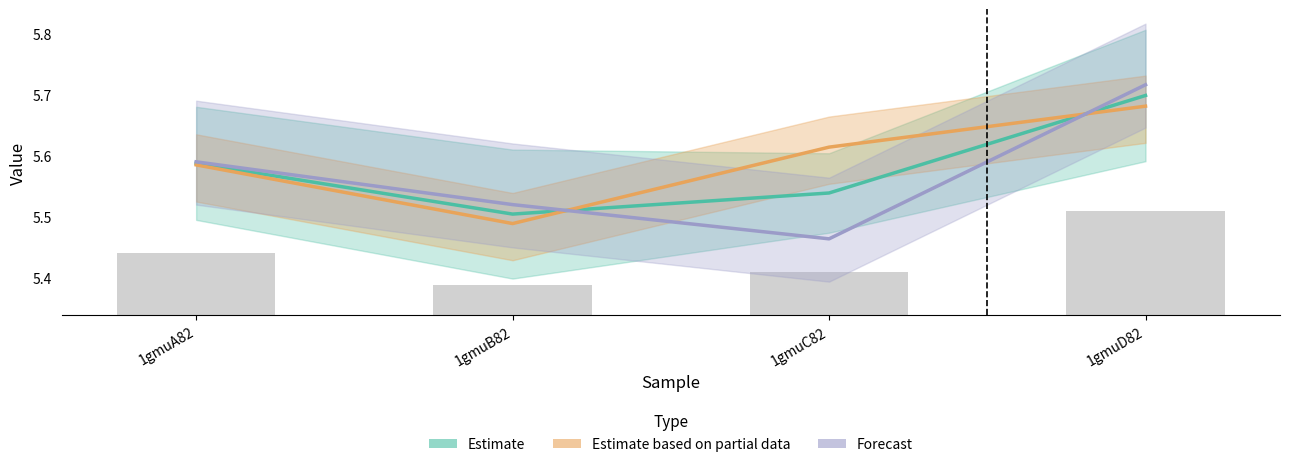

Is the value of Estimate at 1gmuA82 greater than the value of Estimate based on partial data at 1gmuD82?

No